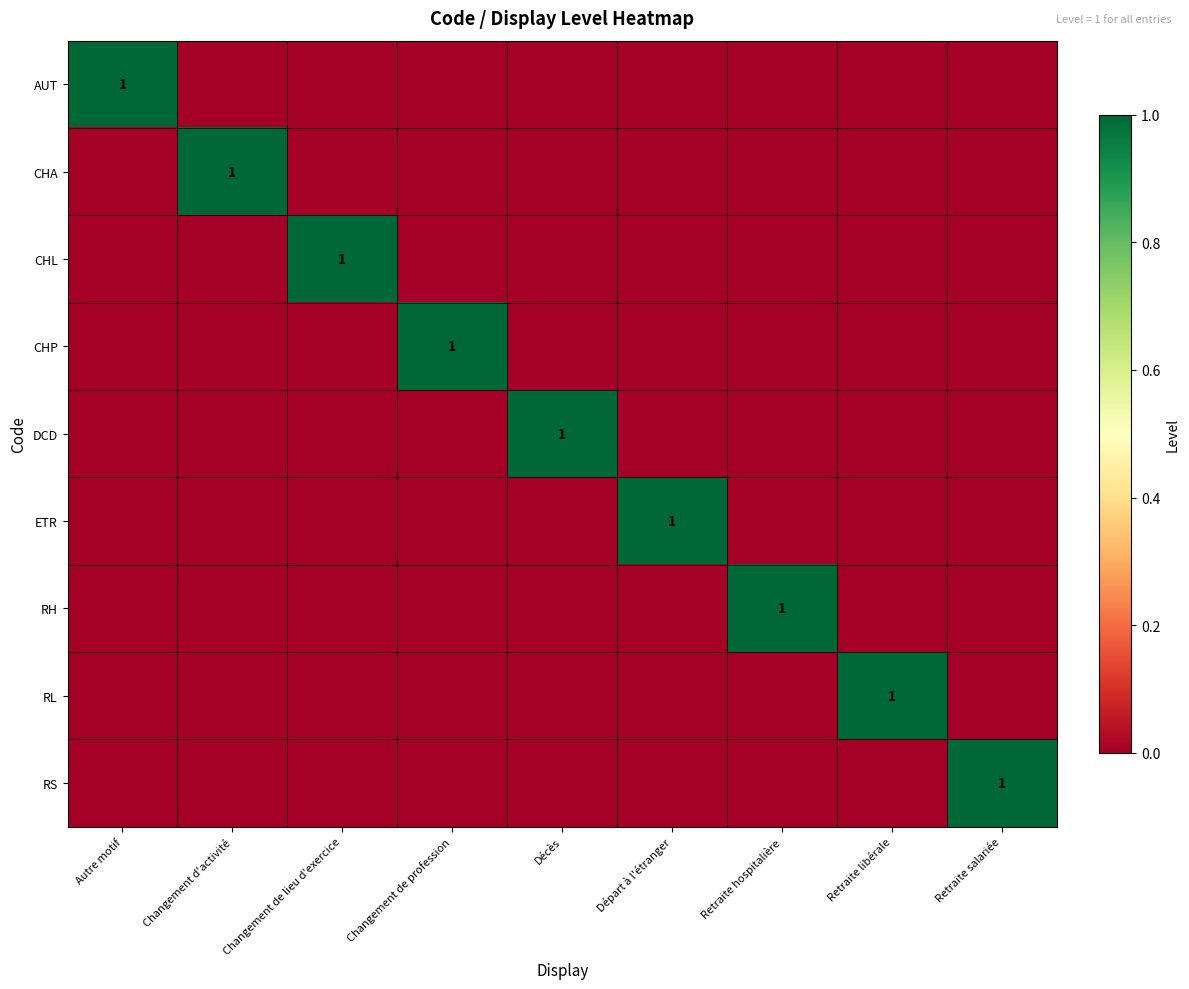

True or false: DCD has a value of 2 at Décès.

False